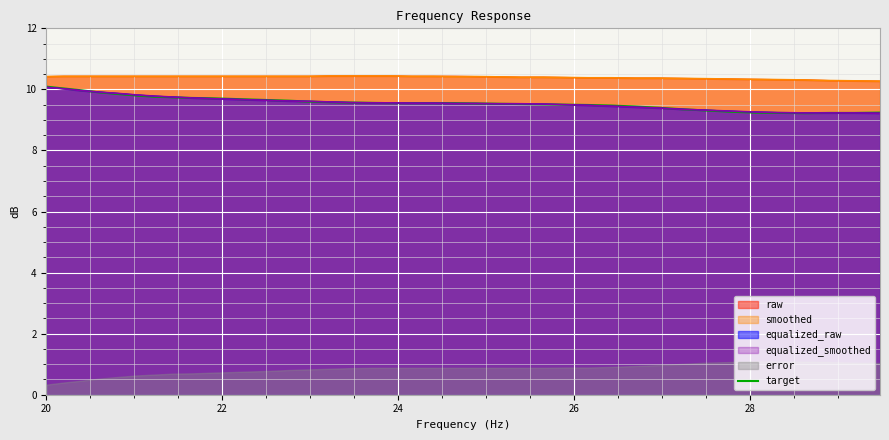

What is the sum of all values?

382.4